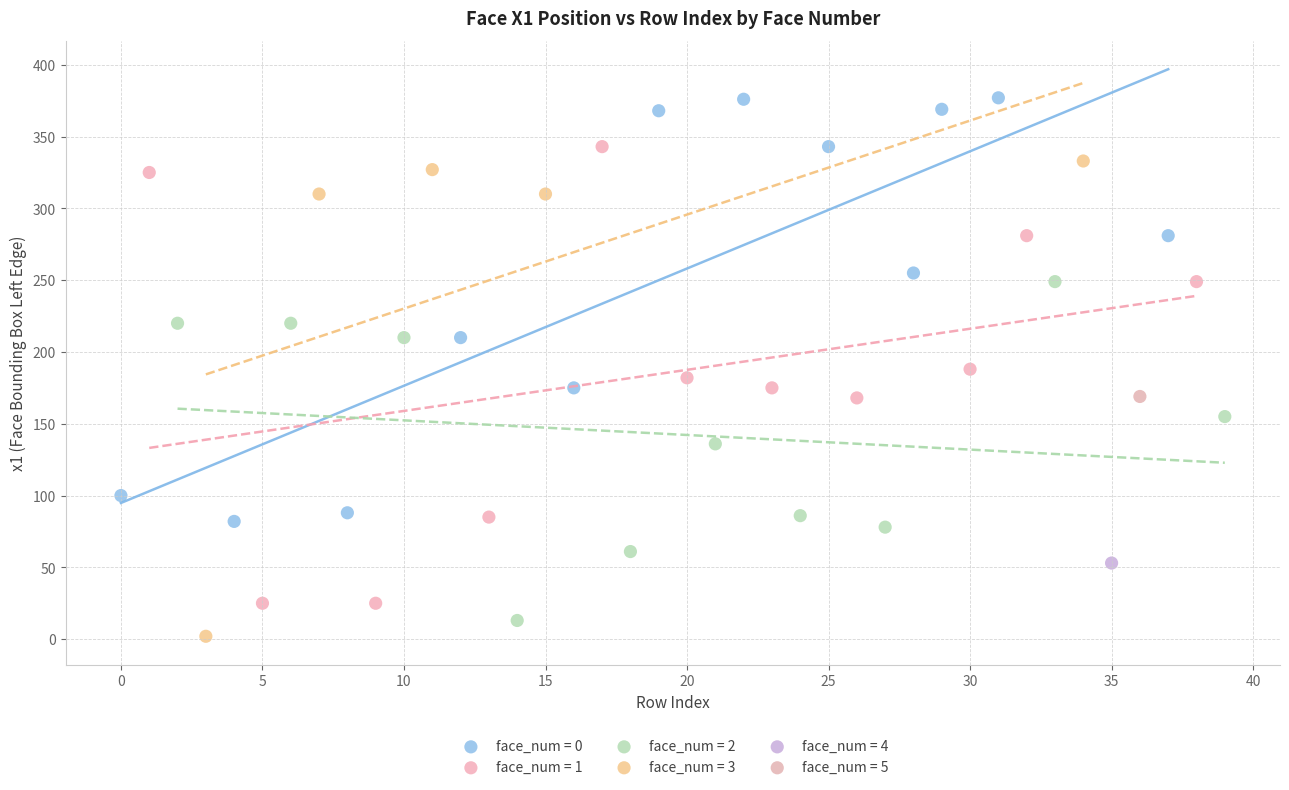

What are all the series names shown in the legend?

face_num = 0, face_num = 1, face_num = 2, face_num = 3, face_num = 4, face_num = 5